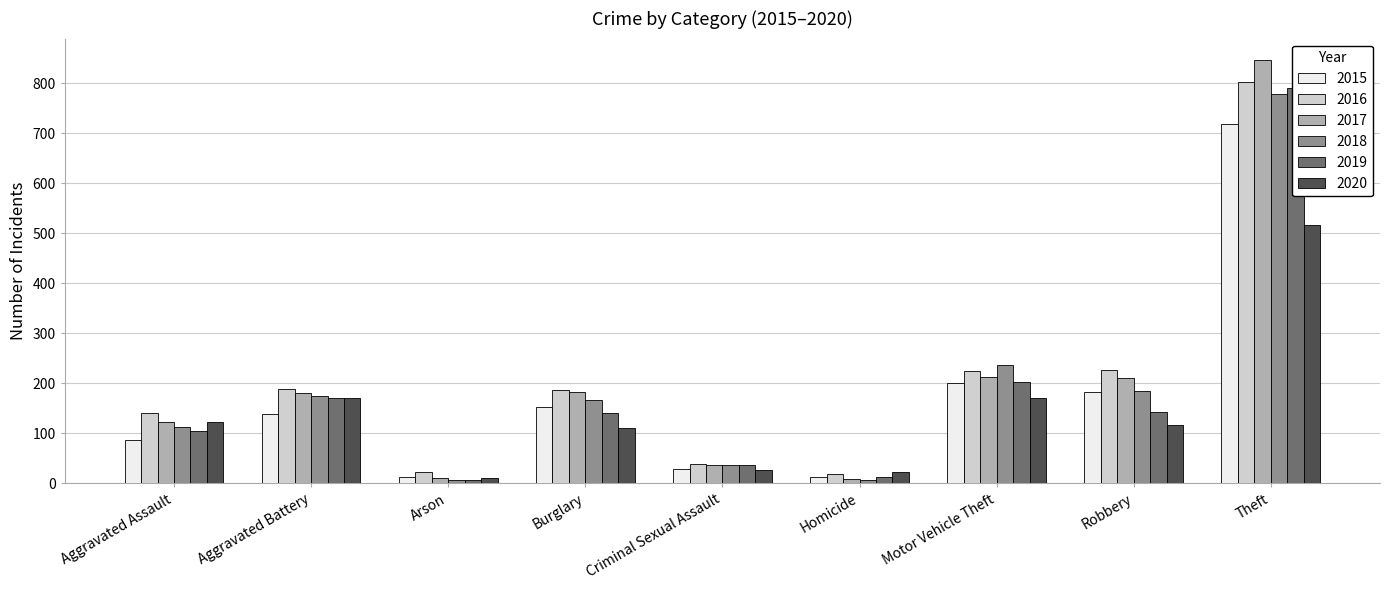

True or false: 2017 has a value of 264 at Aggravated Battery.

False